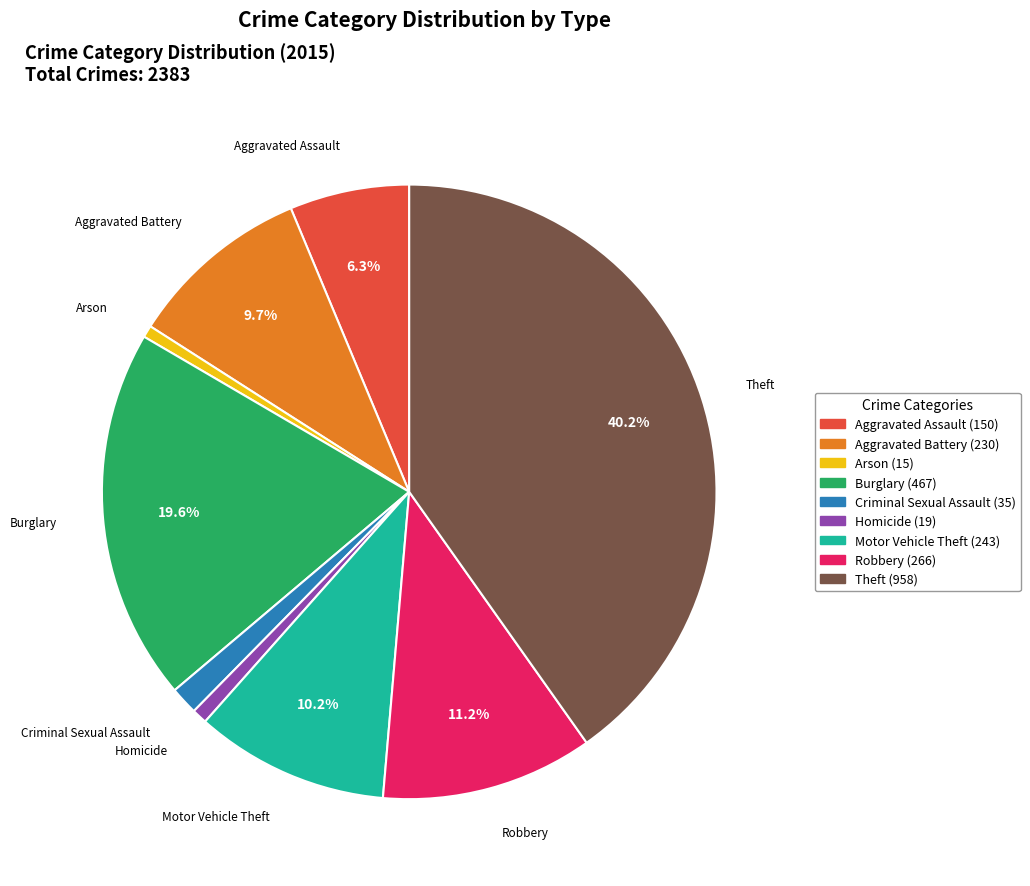

Is there a majority slice in this chart?

No